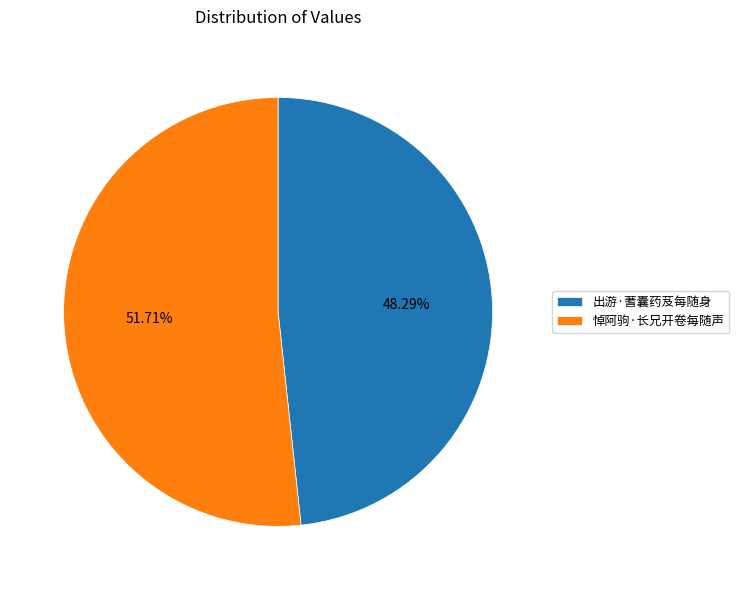

Is there any slice that represents more than half of the pie?

Yes